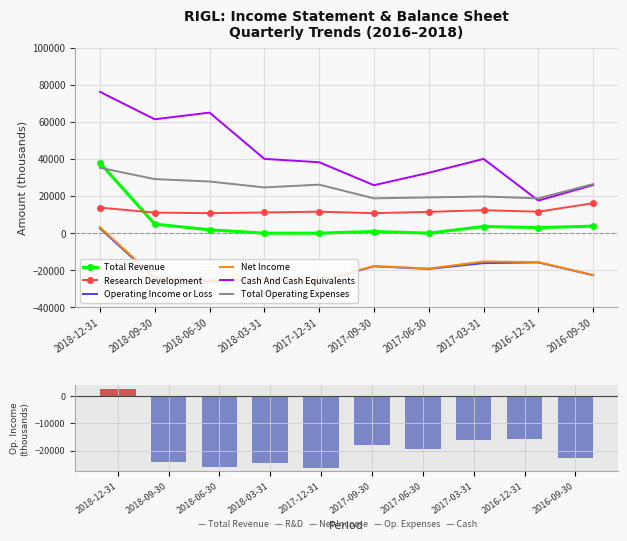

Is it true that Net Income equals -23800 at 2018-09-30?

True